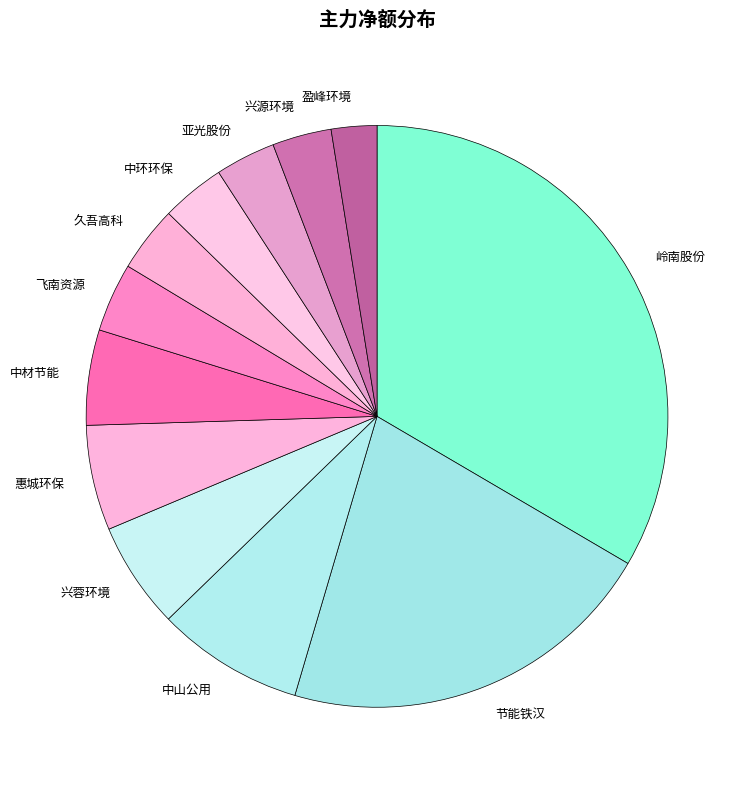

Is there any slice that represents more than half of the pie?

No